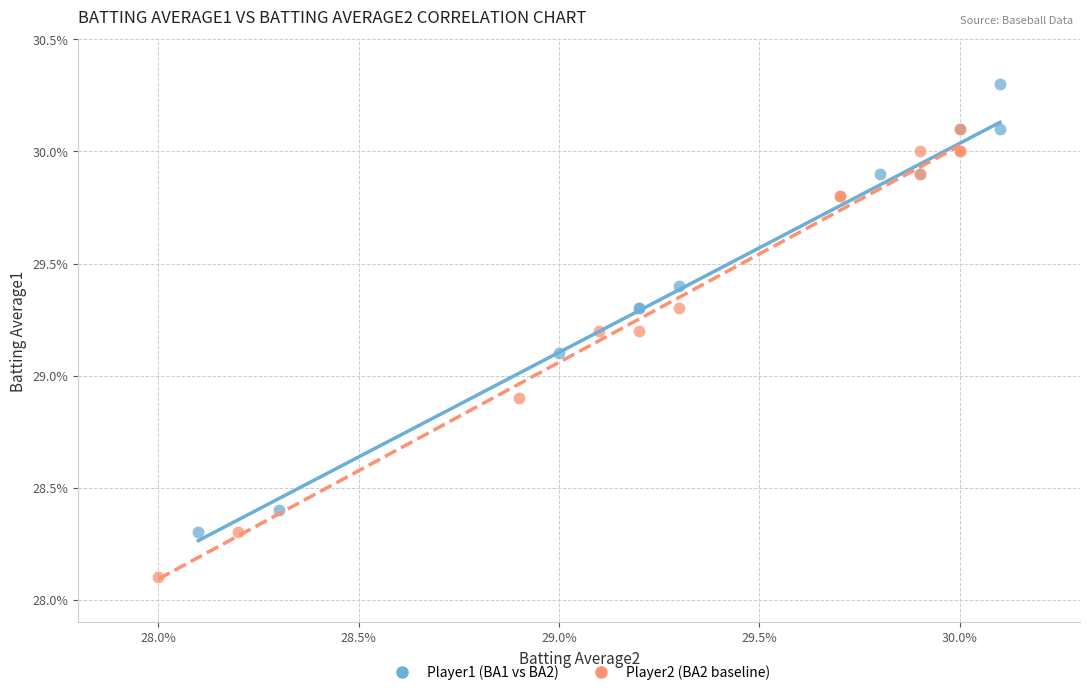

What are all the series names shown in the legend?

Player1 (BA1 vs BA2), Player2 (BA2 baseline)